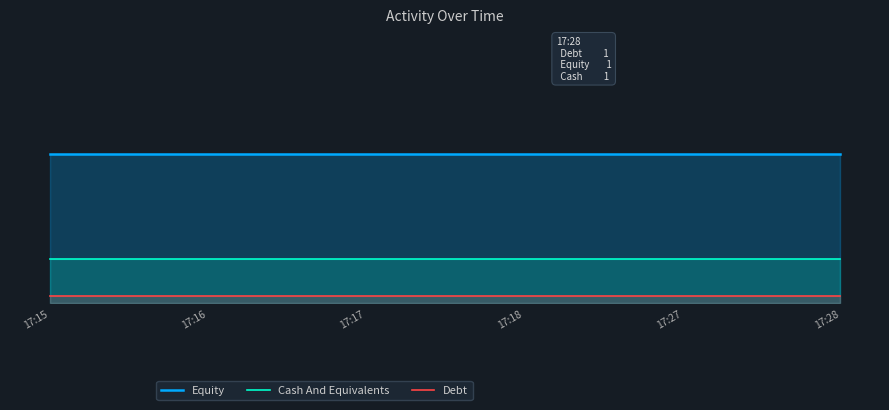

The value of Debt at 17:28 is 0.0. True or false?

False